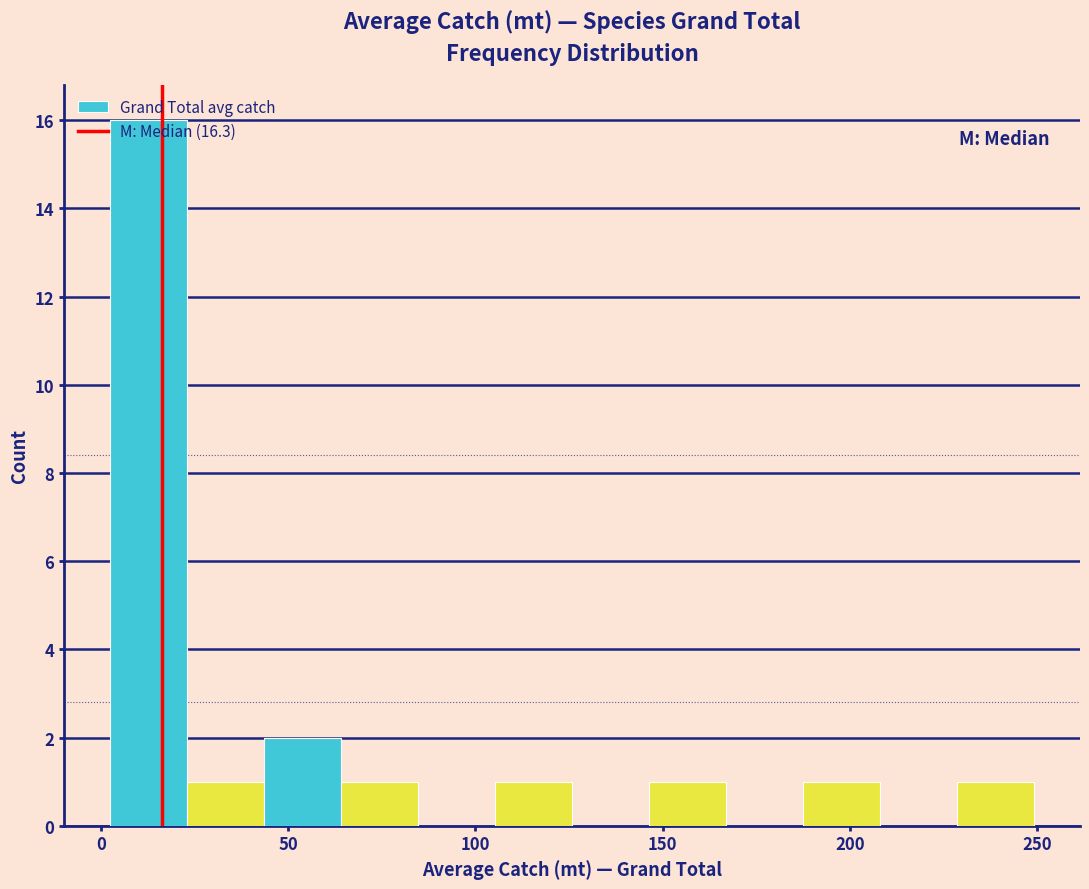

Which range on the x-axis has the tallest bar?

0 to 25